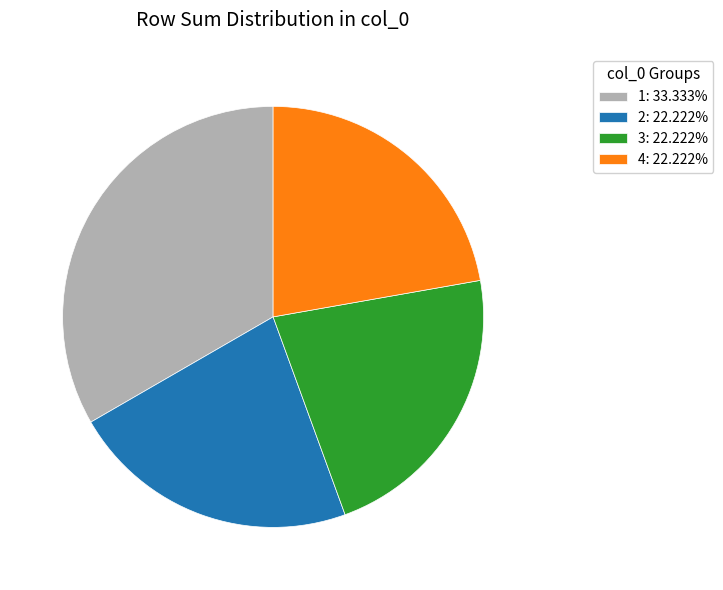

Does any single category account for the majority?

No